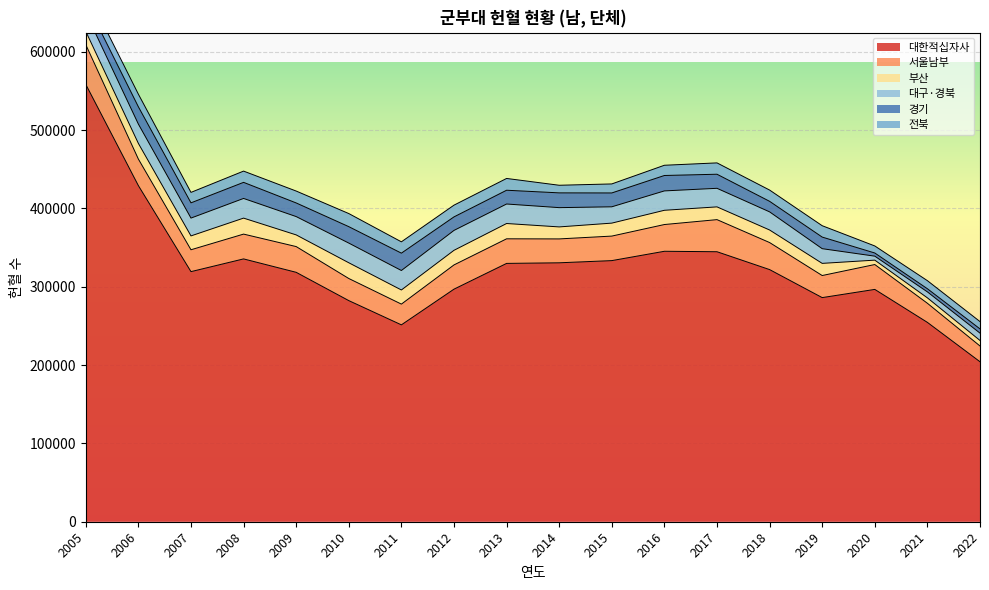

Reading left to right, what are all the values shown in this chart?

대한적십자사: 558391	429164	319332	335583	318453	282337	251383	296958	329838	330609	333398	345318	344740	321946	286167	296644	254540	204282
서울남부: 50737	33884	27922	31668	32870	28222	26478	30927	31404	30499	31316	34149	40981	34518	28190	31753	24398	20107
부산: 16943	19987	17689	20409	14907	20084	18040	18656	19522	15317	16548	18188	16285	16020	15513	5604	6912	7060
대구·경북: 23884	24662	22749	25111	23388	25139	24853	25409	24901	24608	20821	24738	23705	23152	18759	5073	7620	9351
경기: 14392	22093	19469	20545	17408	20972	22169	17272	17594	18864	17707	19690	17977	13471	14819	4044	4019	5424
전북: 15475	16101	13345	14368	15196	16733	14455	14992	15040	9715	11508	13053	14477	14388	14513	8998	10308	9336